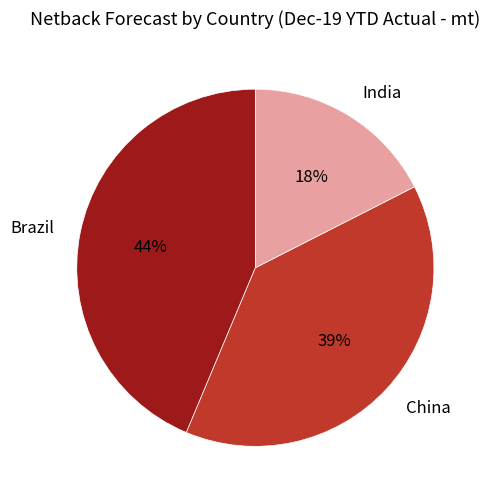

Count the number of slices in the pie.

3